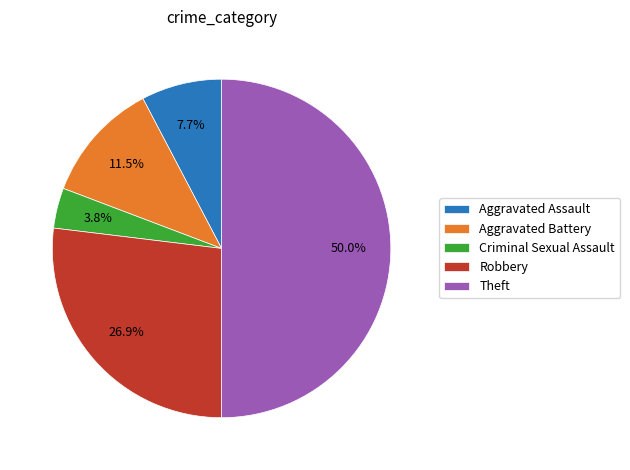

To the nearest percent, what percentage of the pie is Robbery?

27%